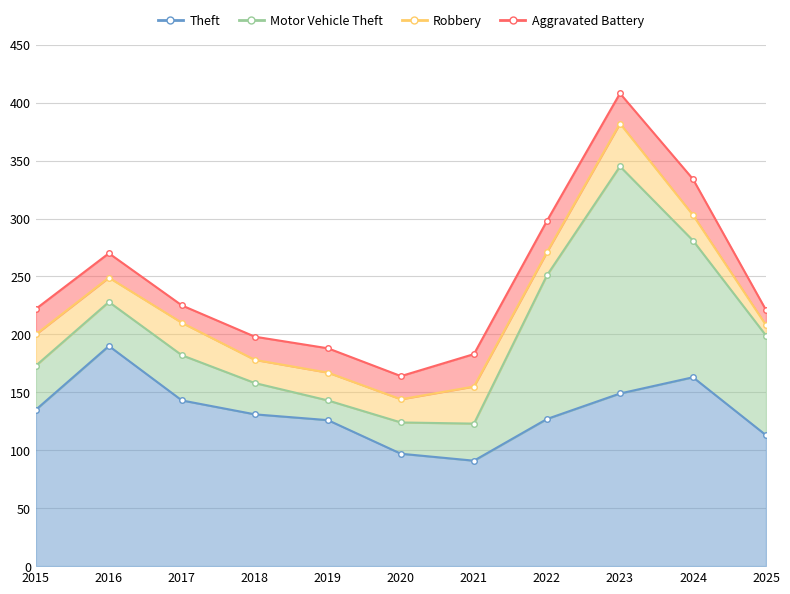

List the series in order of their peak value, highest first.

Motor Vehicle Theft, Theft, Robbery, Aggravated Battery